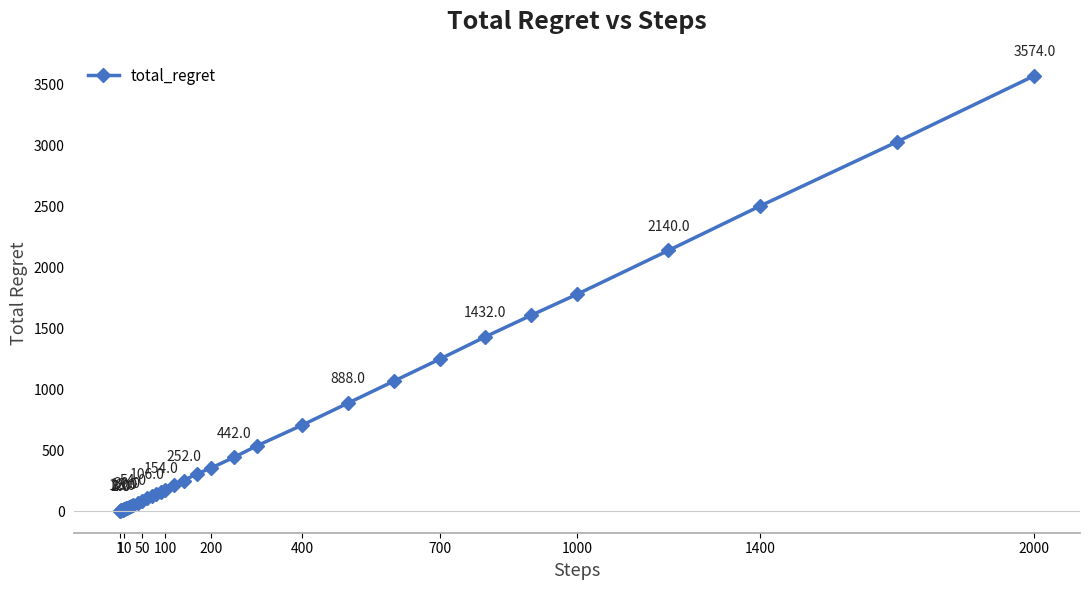

What is the average value?

581